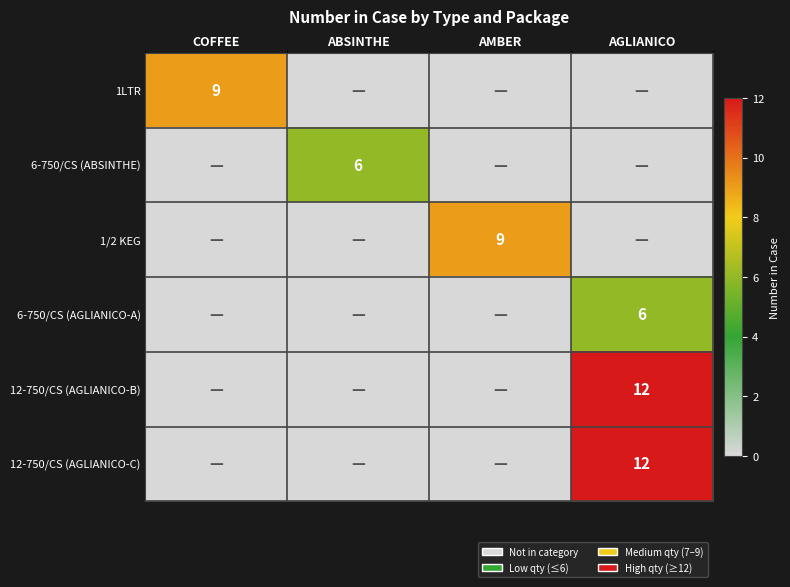

True or false: 12-750/CS (AGLIANICO-B) has a value of 17 at AGLIANICO.

False